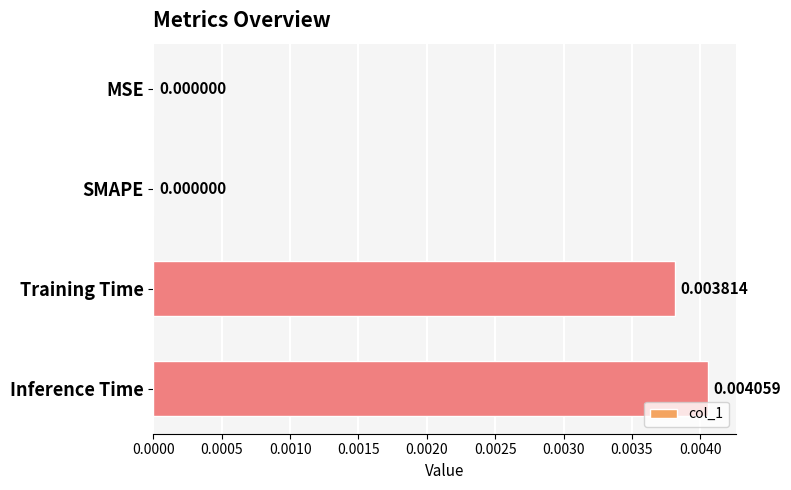

Between Training Time and Inference Time, which is larger?

Inference Time